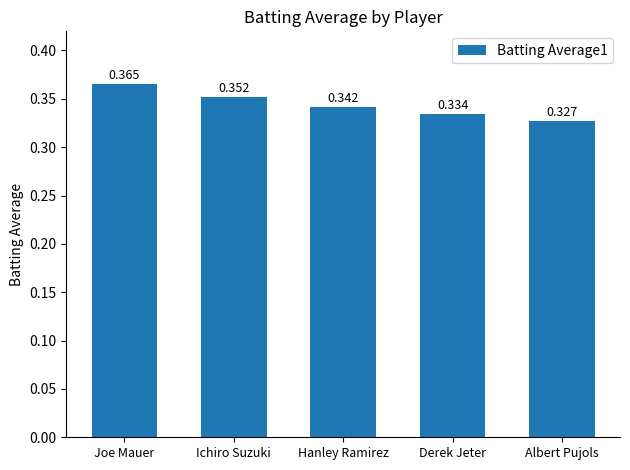

What position from the right is Joe Mauer?

5